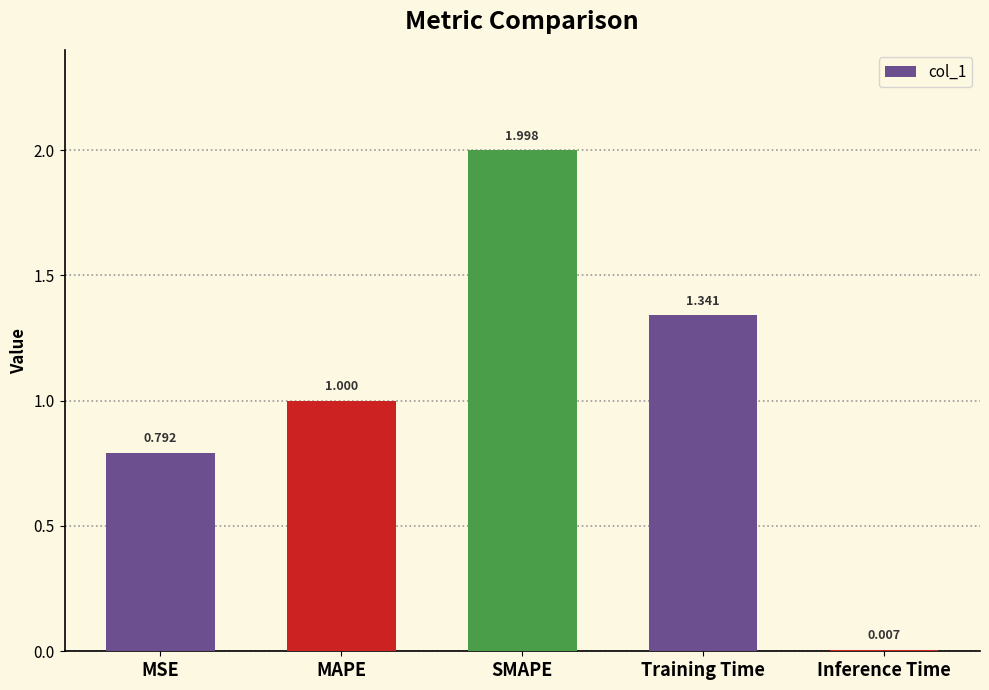

At which category does the chart reach its peak across all series?

SMAPE